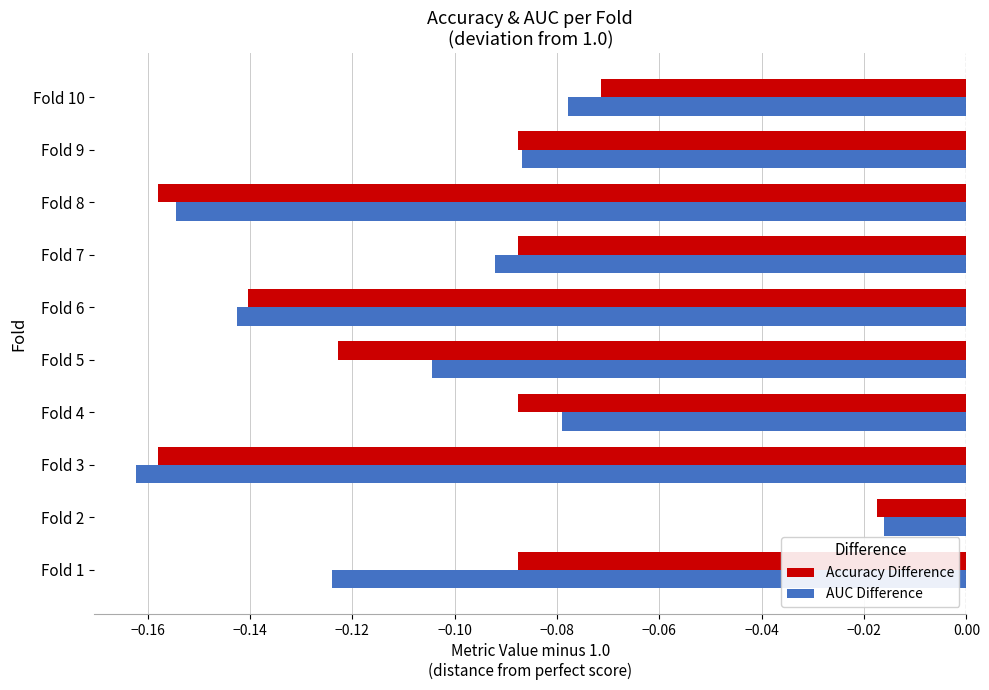

Between Fold 1 and Fold 4, which series saw the biggest shift?

AUC Difference